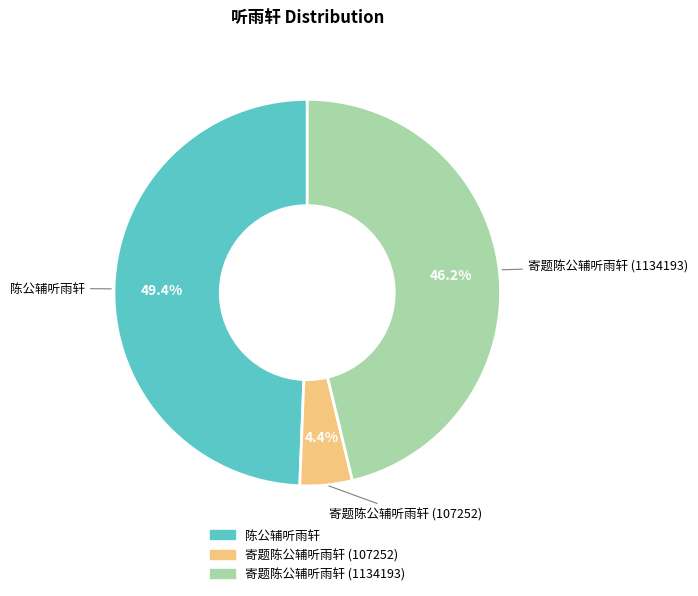

Between 寄题陈公辅听雨轩 (107252) and 陈公辅听雨轩, which is larger?

陈公辅听雨轩